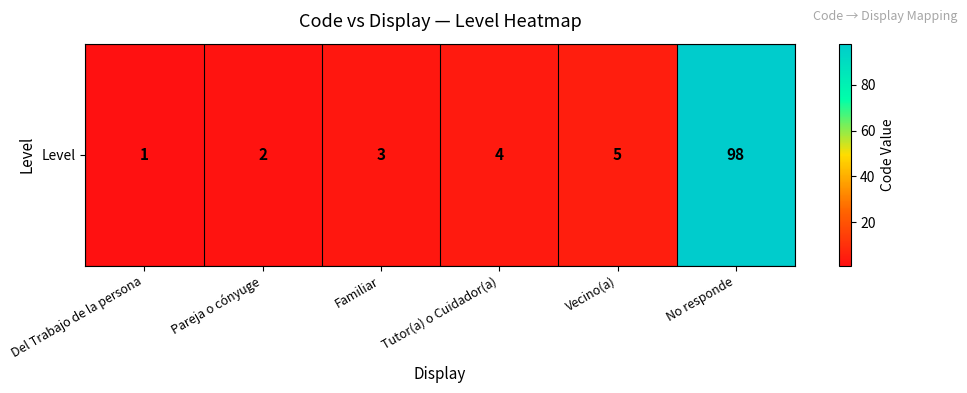

What is the maximum value shown in the chart?

98